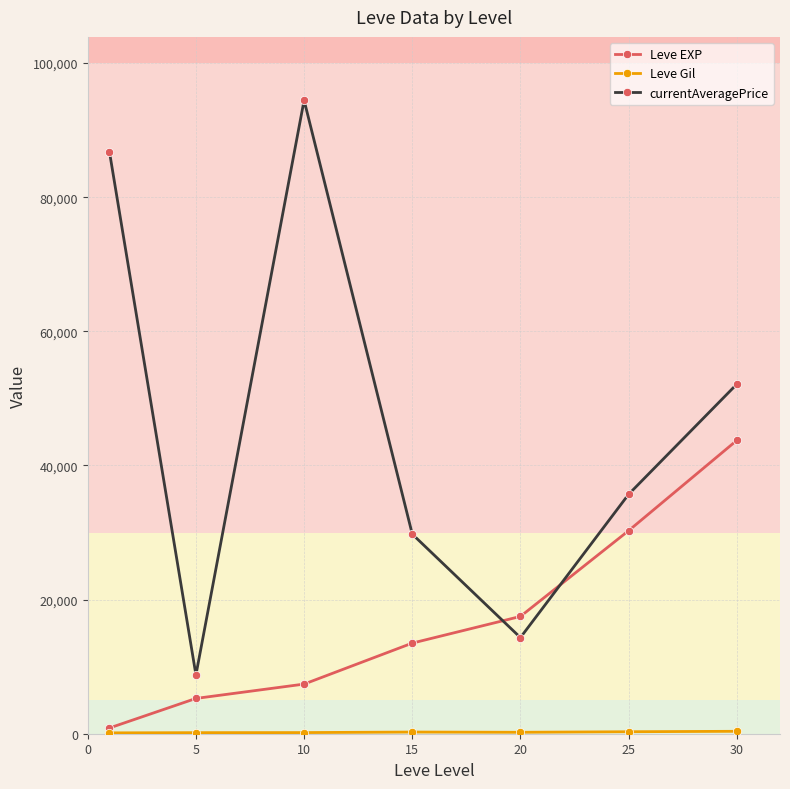

How many lines are shown in the chart?

3